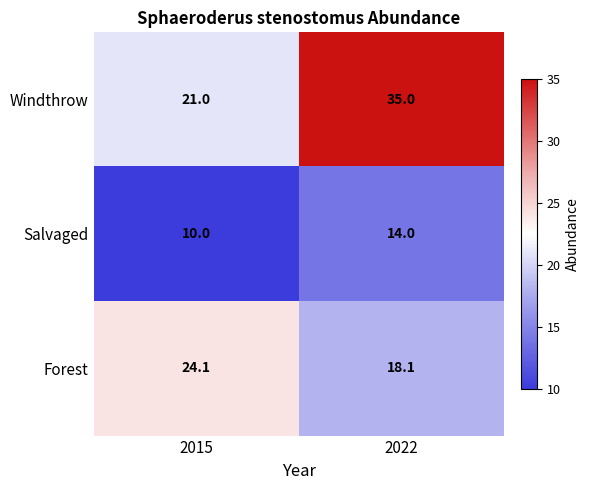

Rank the series at 2015 from highest to lowest value.

Forest, Windthrow, Salvaged